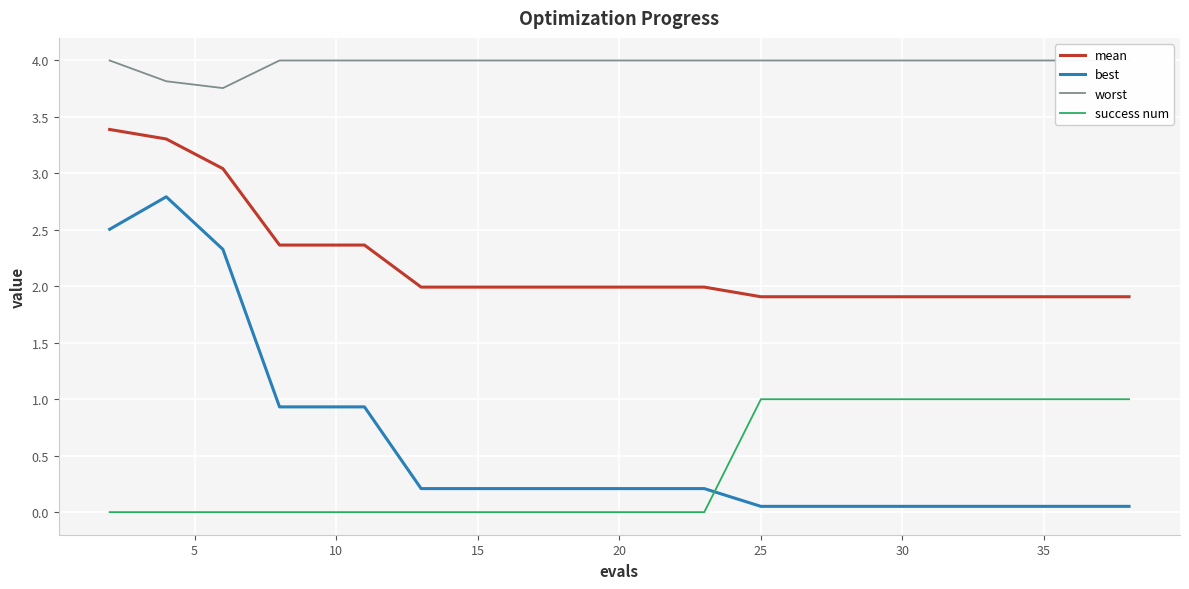

The value of success num at 15 is 0.7. True or false?

False